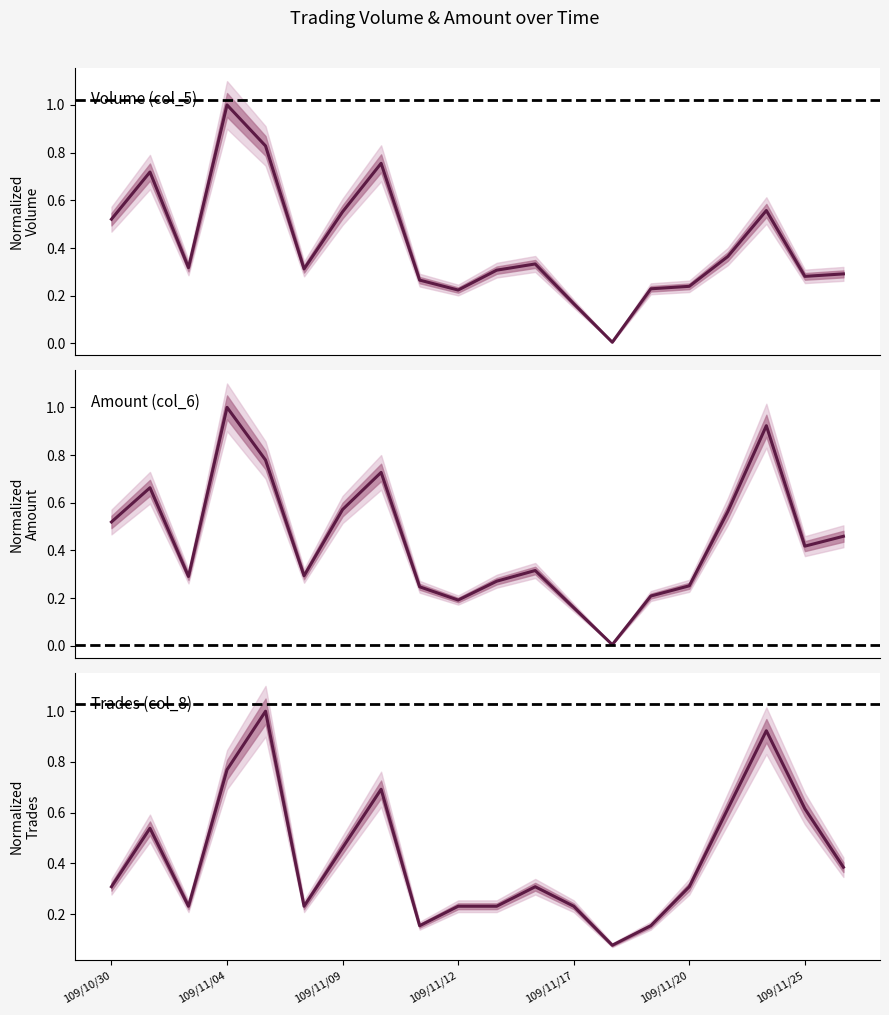

At which label does col_6 (Amount) reach its peak?

109/11/04